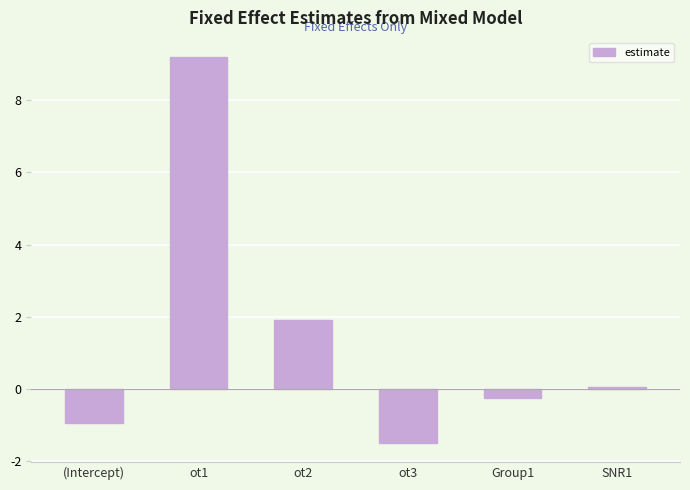

What is the smallest value displayed?

-1.5